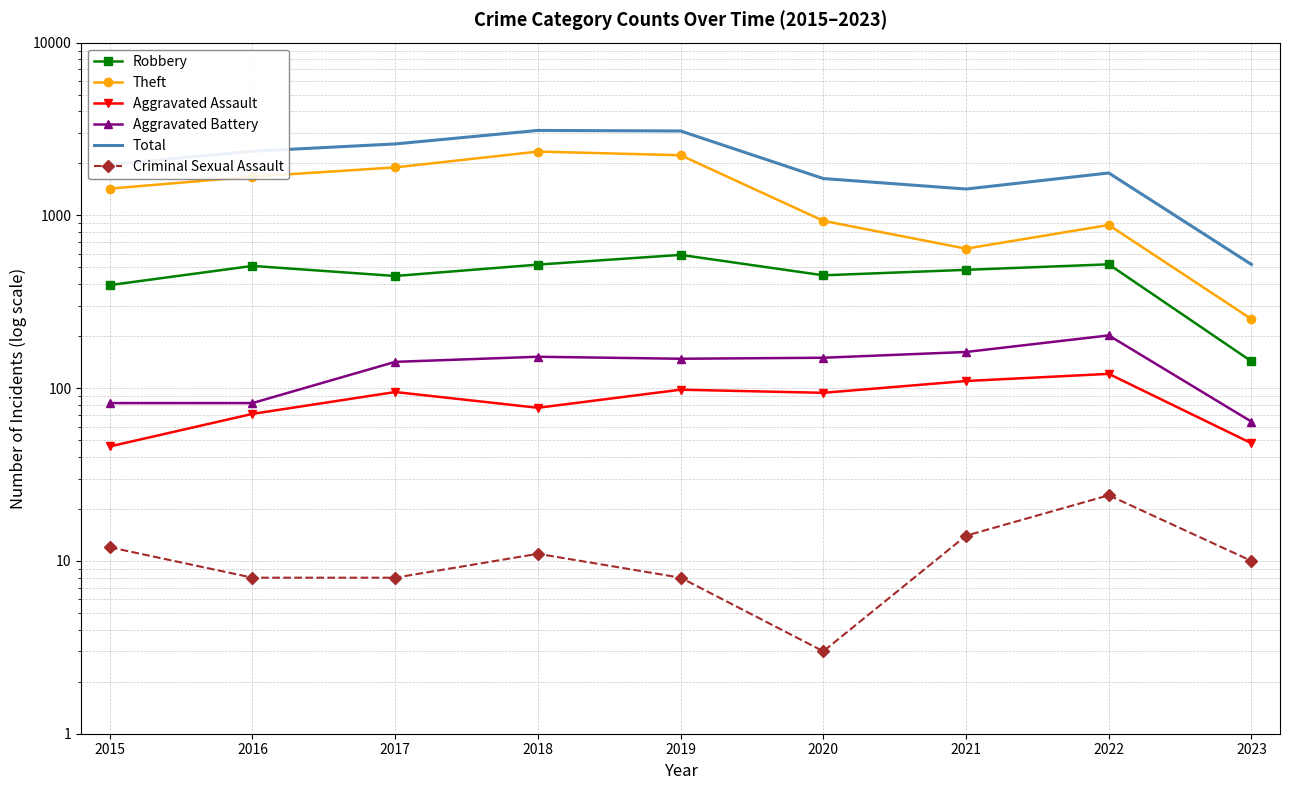

At which category is the sum across all series the highest?

2018